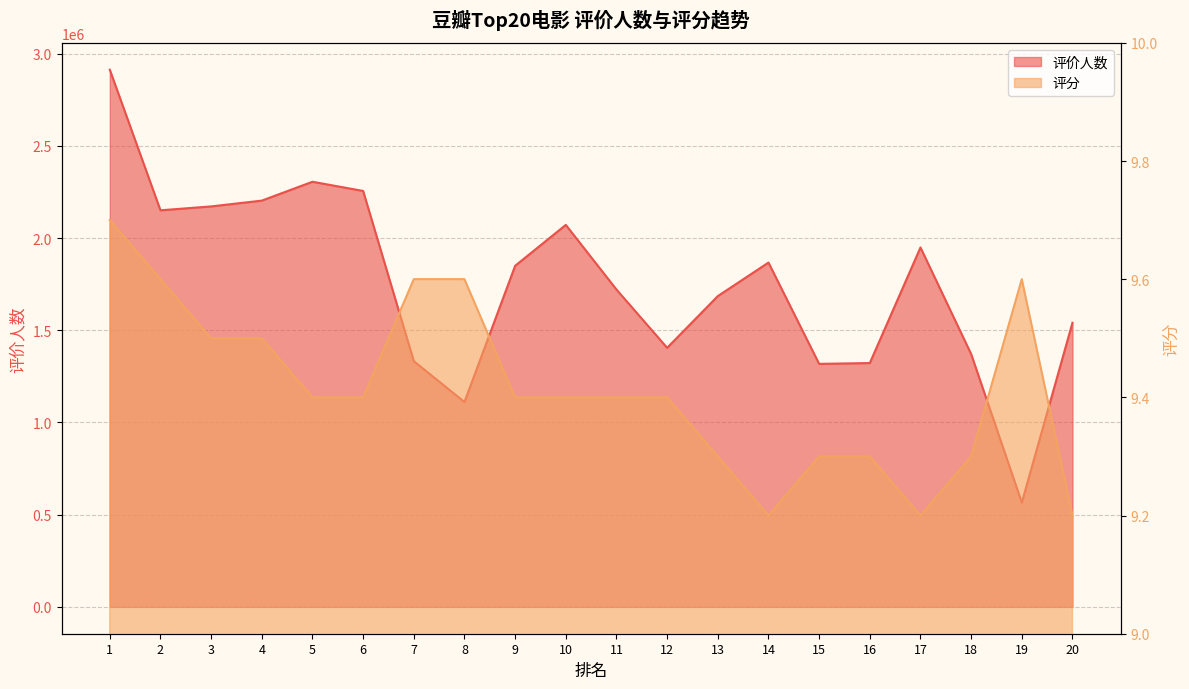

True or false: 评分 has a value of 9.7 at 1.

True